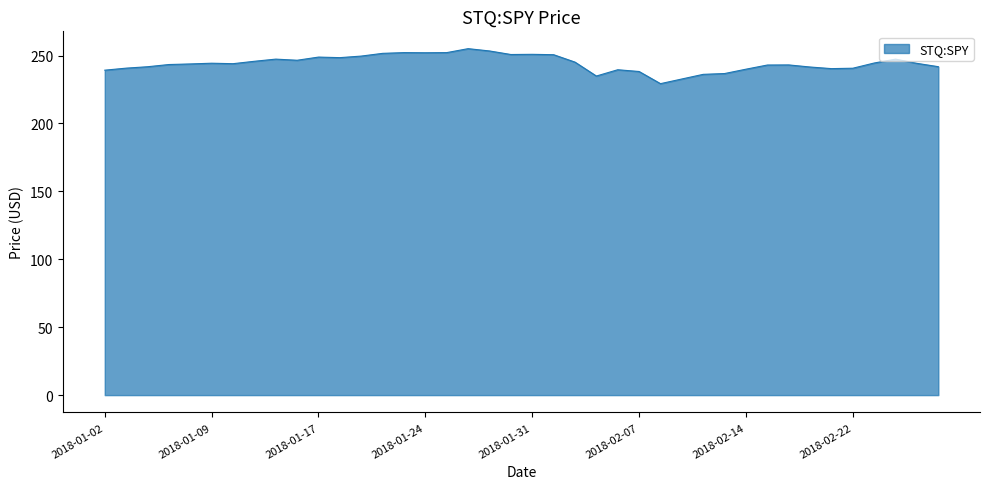

How many series are shown in this chart?

1